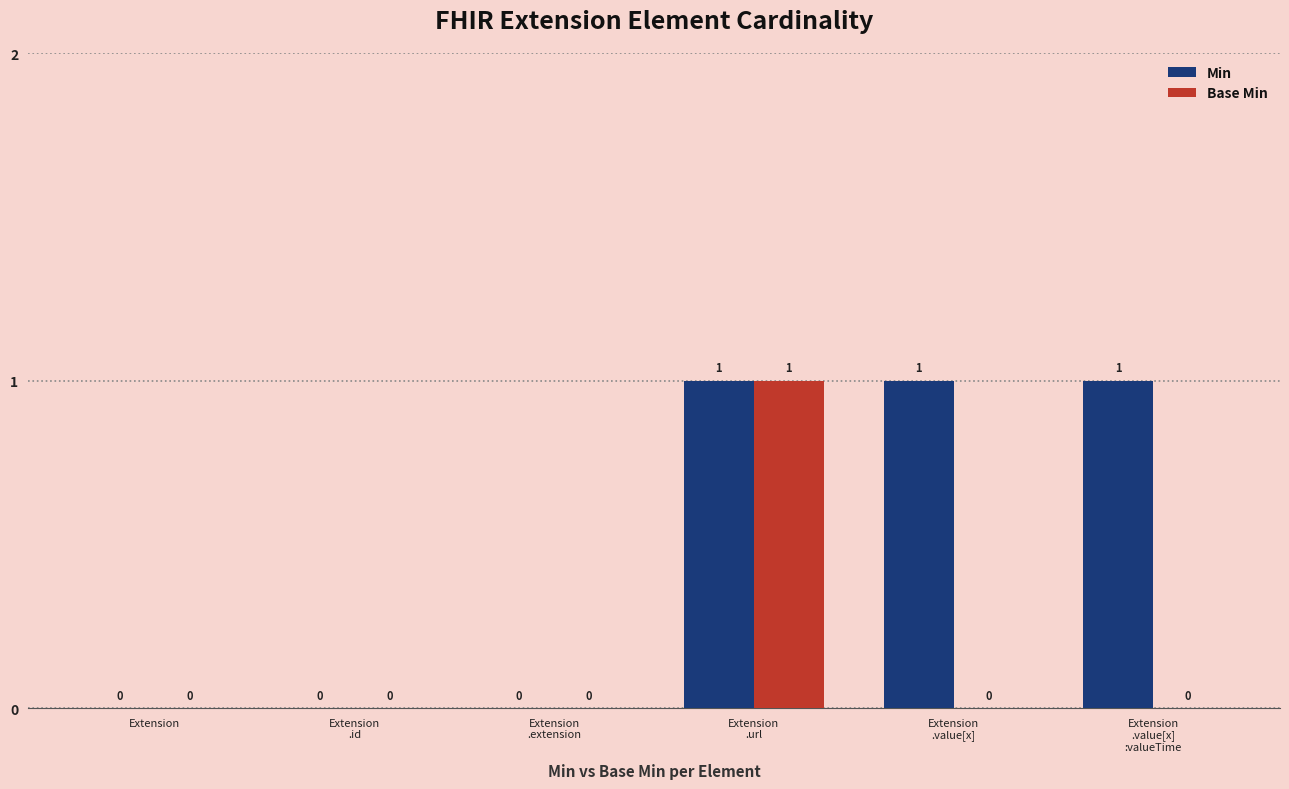

What is the sum of all Min values?

3